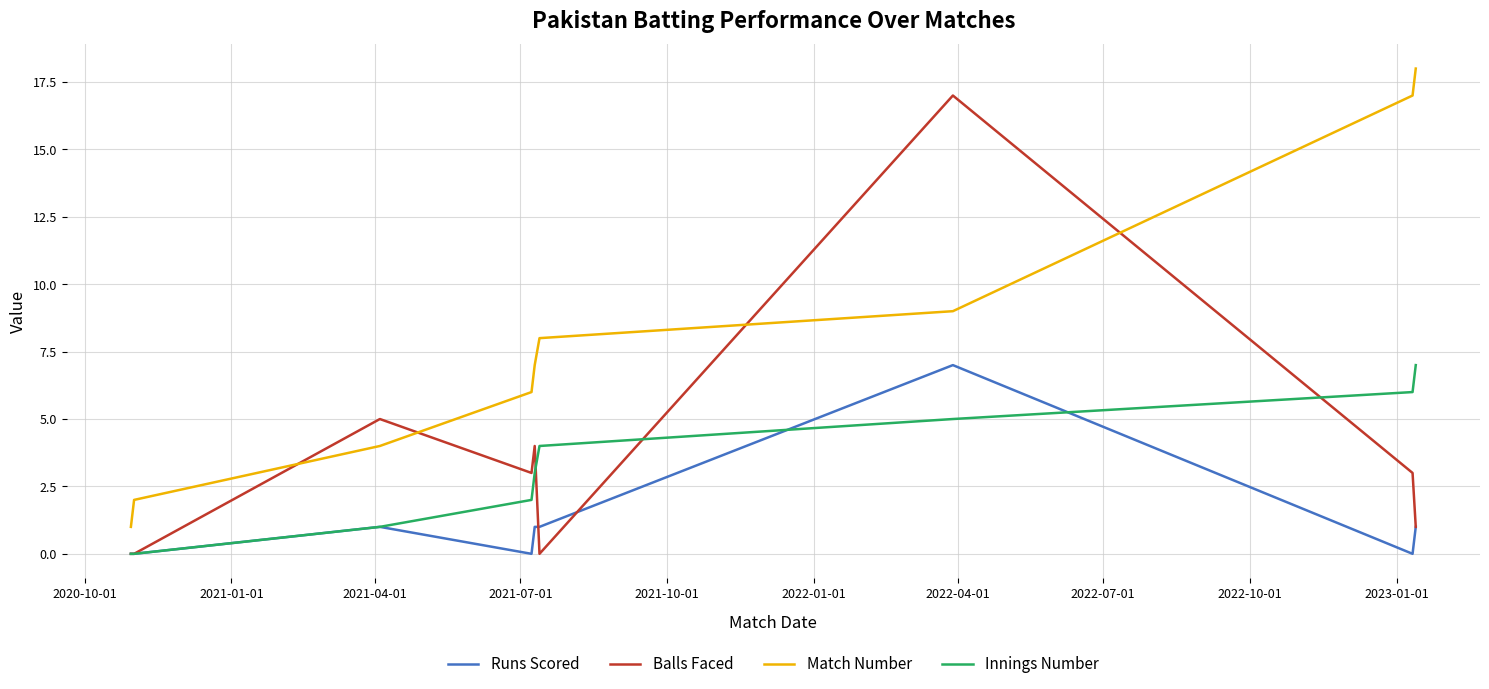

Reading left to right, transcribe all the data shown in this chart.

Runs Scored: 0	0	1	0	1	1	7	0	1
Balls Faced: 0	0	5	3	4	0	17	3	1
Match Number: 1	2	4	6	7	8	9	17	18
Innings Number: 0	0	1	2	3	4	5	6	7